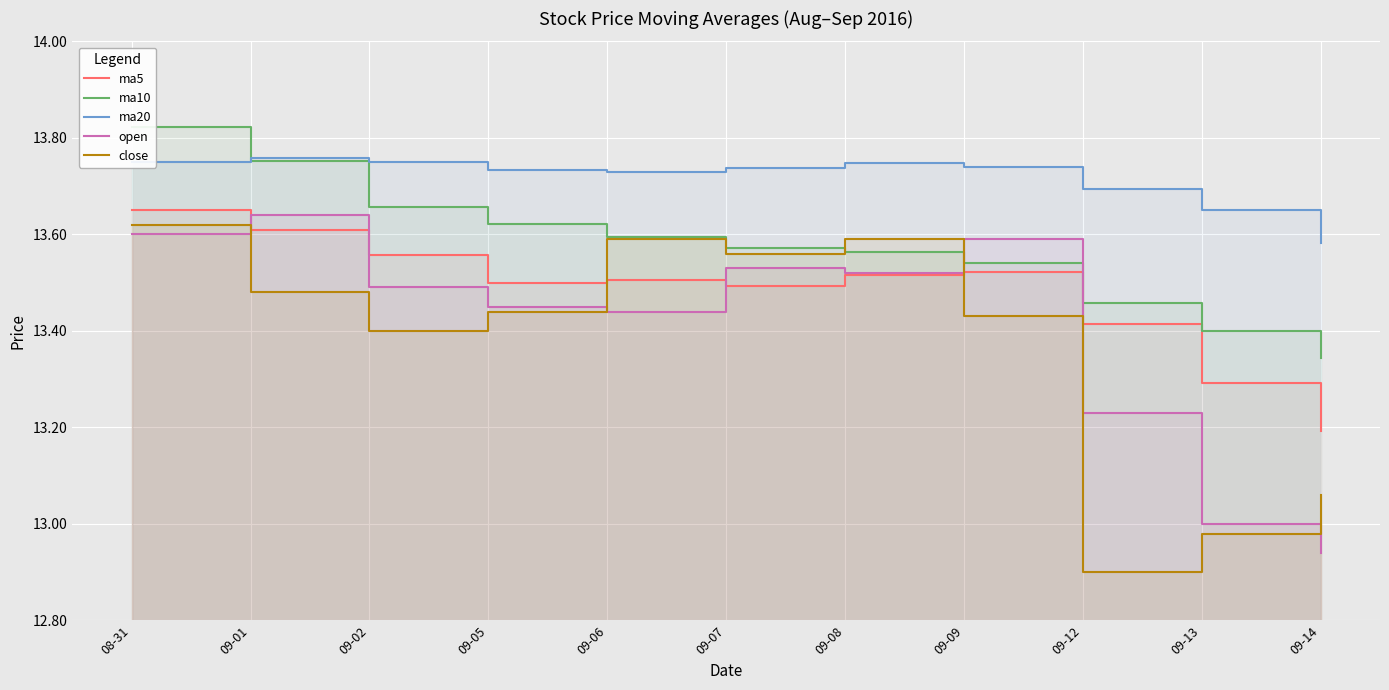

List the series in order of their peak value, lowest first.

close, open, ma5, ma20, ma10